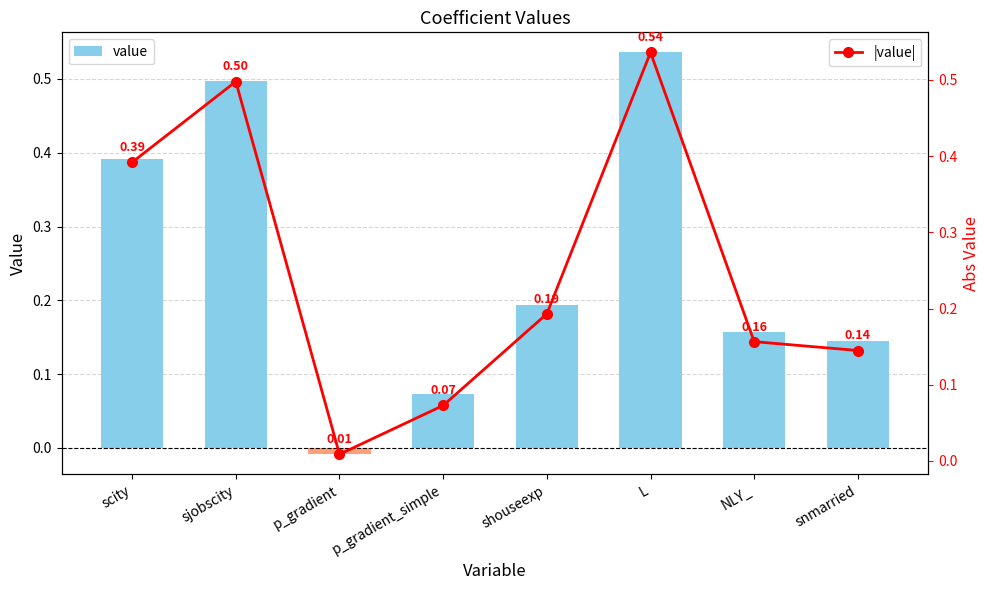

At which label does value reach its peak?

L